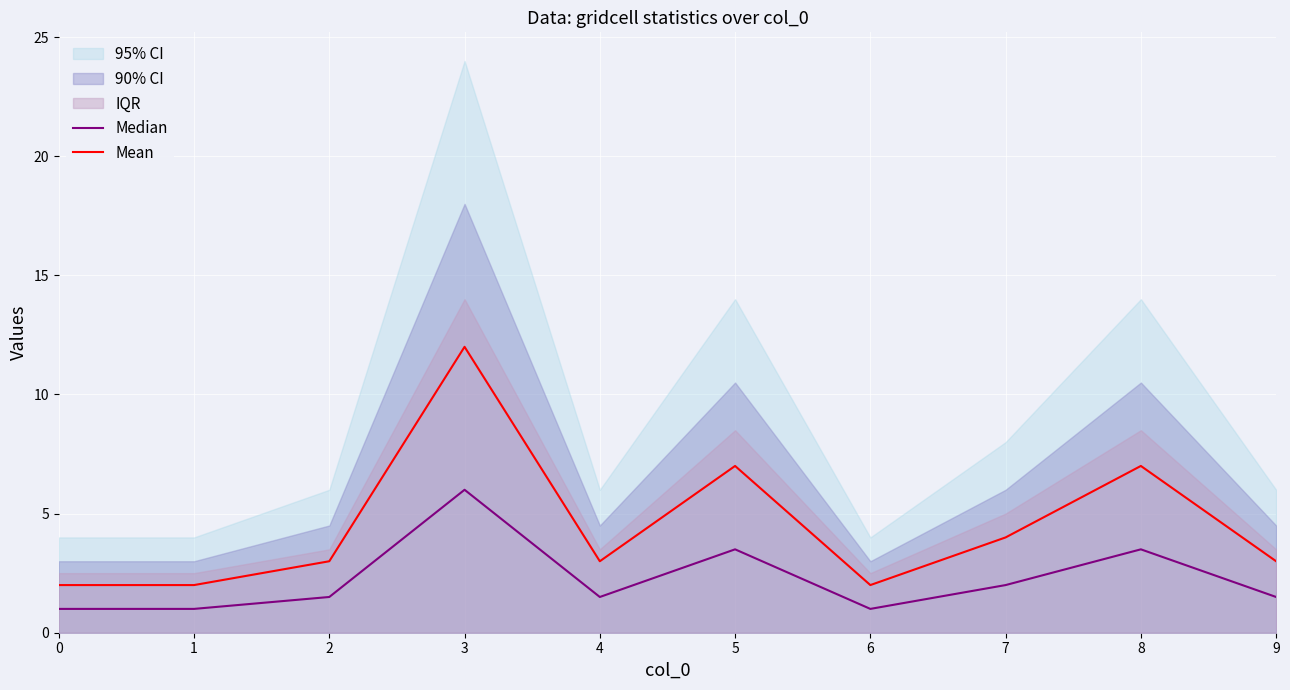

True or false: Median and Mean intersect in this chart.

False